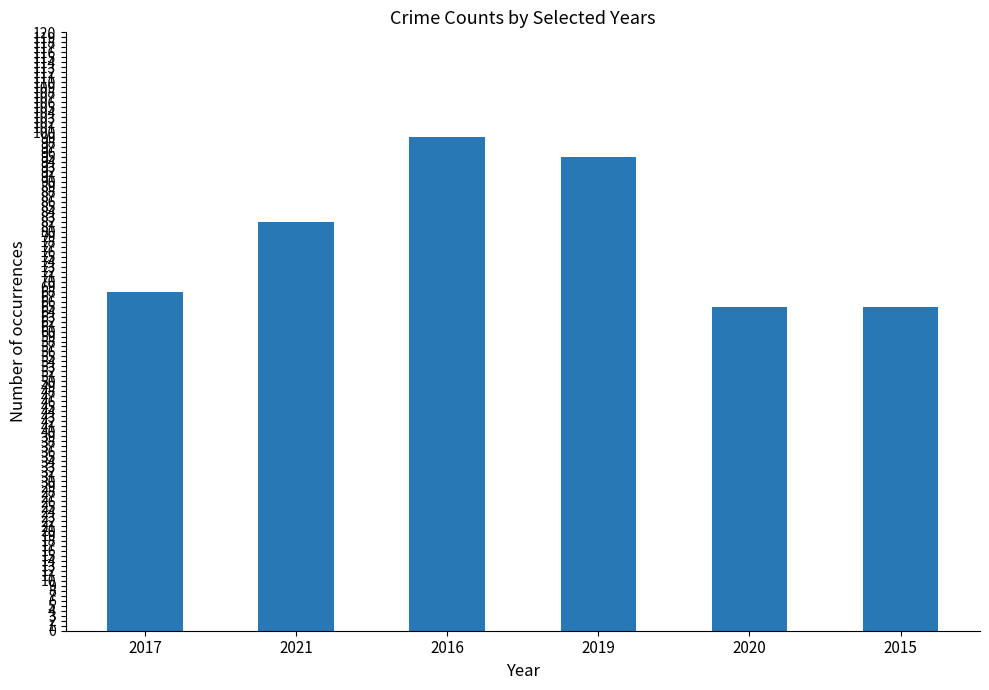

Where is the data nearest to the value 82?

2021